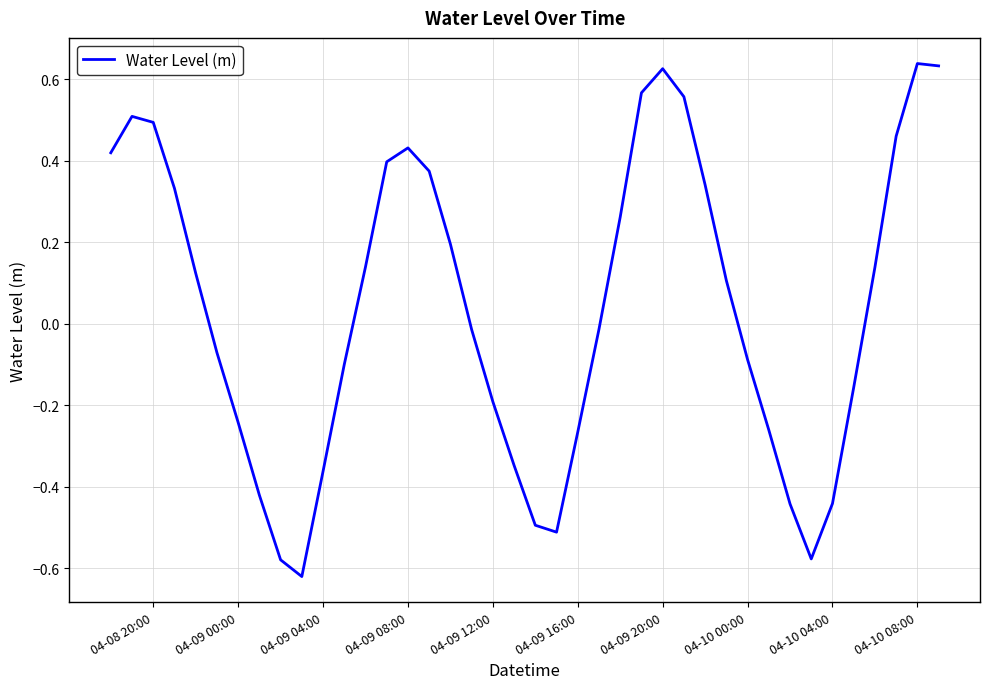

The value at 04-09 04:00 is -0.2. True or false?

False